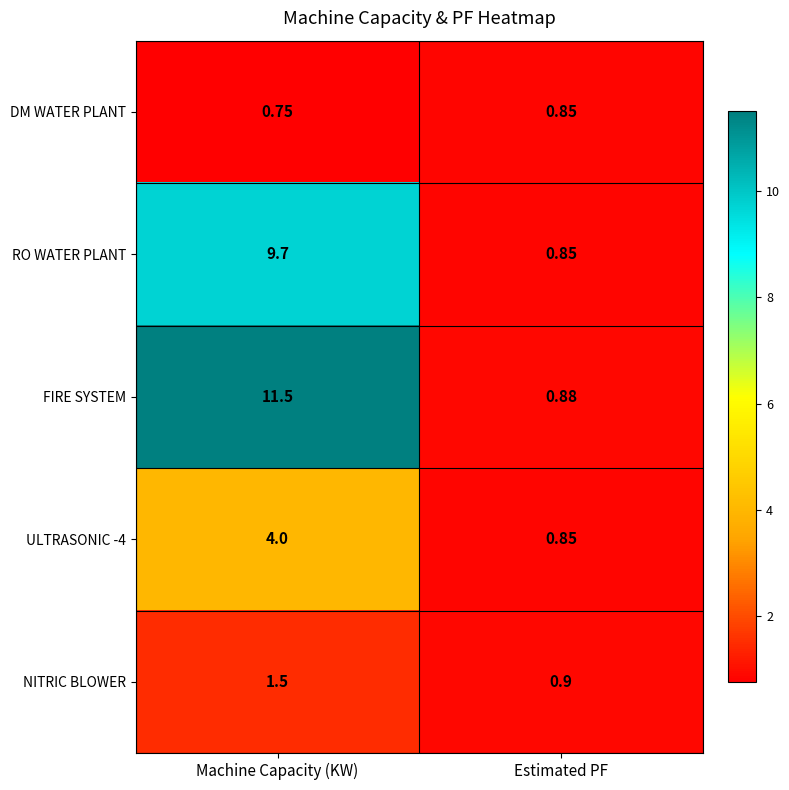

Which series has the largest total across all categories?

FIRE SYSTEM